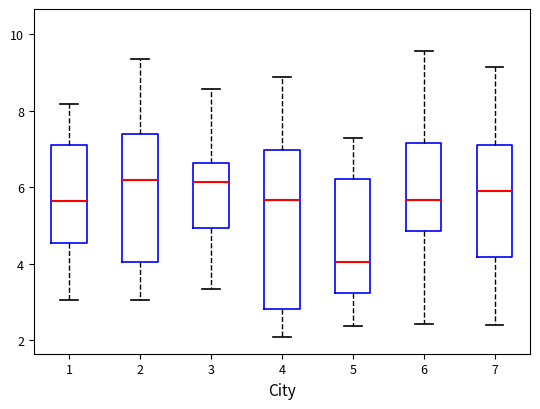

Reading left to right, read every box against the y-axis: the position of its median line, the range the box covers, and the ends of its whiskers. The values are not printed on the chart, so give them approximately, as read against the axis.

1: median 5.6, box 4.6 to 7.2, whiskers 3.0 to 8.2
2: median 6.2, box 4.0 to 7.4, whiskers 3.0 to 9.4
3: median 6.2, box 5.0 to 6.6, whiskers 3.4 to 8.6
4: median 5.6, box 2.8 to 7.0, whiskers 2.0 to 8.8
5: median 4.0, box 3.2 to 6.2, whiskers 2.4 to 7.2
6: median 5.6, box 4.8 to 7.2, whiskers 2.4 to 9.6
7: median 5.8, box 4.2 to 7.2, whiskers 2.4 to 9.2